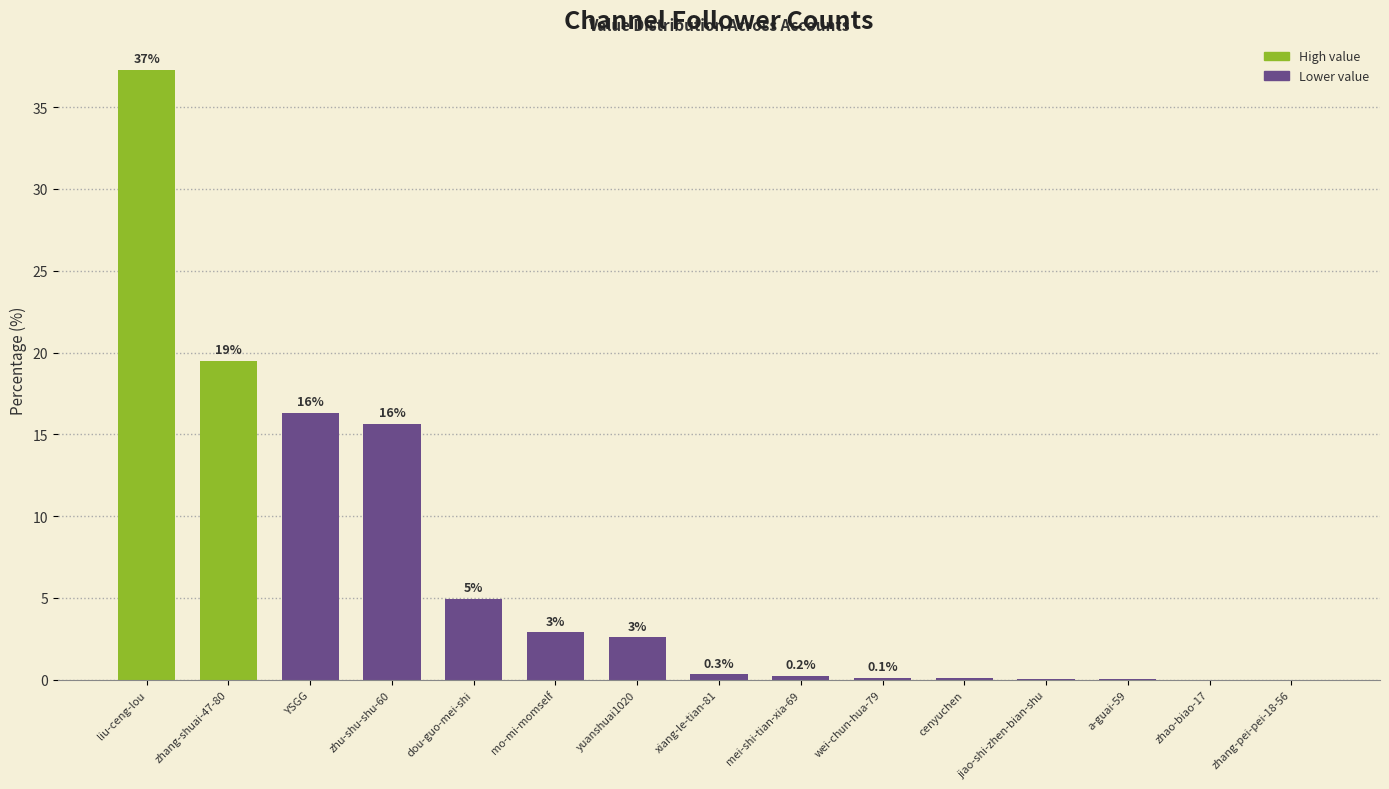

Is it true that the value at mei-shi-tian-xia-69 is 0.2?

True